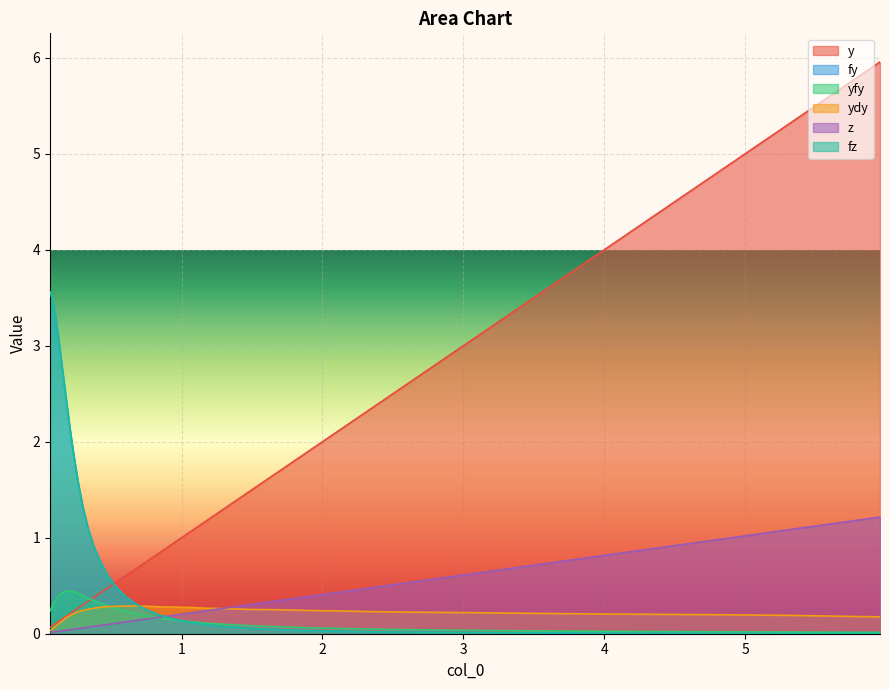

Reading left to right, what are all the values shown in this chart?

y: 0.1	0.1	0.1	0.1	0.1	0.1	0.1	0.1	0.2	0.2	0.2	0.2	0.3	0.3	0.3	0.4	0.4	0.5	0.5	0.6	0.7	0.7	0.8	0.9	1.1	1.2	1.3	1.5	1.7	1.9	2.1	2.4	2.7	3.0	3.3	3.8	4.2	4.7	5.3	6.0
fy: 3.6	3.5	3.5	3.4	3.3	3.2	3.0	2.8	2.6	2.4	2.1	1.8	1.6	1.3	1.1	0.9	0.8	0.6	0.5	0.4	0.3	0.2	0.2	0.2	0.1	0.1	0.1	0.1	0.0	0.0	0.0	0.0	0.0	0.0	0.0	0.0	0.0	0.0	0.0	0.0
yfy: 0.2	0.3	0.3	0.3	0.4	0.4	0.4	0.4	0.4	0.4	0.4	0.4	0.4	0.4	0.4	0.3	0.3	0.3	0.3	0.2	0.2	0.2	0.2	0.1	0.1	0.1	0.1	0.1	0.1	0.1	0.1	0.0	0.0	0.0	0.0	0.0	0.0	0.0	0.0	0.0
ydy: 0.0	0.0	0.1	0.1	0.1	0.1	0.1	0.1	0.2	0.2	0.2	0.2	0.2	0.2	0.3	0.3	0.3	0.3	0.3	0.3	0.3	0.3	0.3	0.3	0.3	0.3	0.3	0.3	0.3	0.2	0.2	0.2	0.2	0.2	0.2	0.2	0.2	0.2	0.2	0.2
z: 0.0	0.0	0.0	0.0	0.0	0.0	0.0	0.0	0.0	0.0	0.0	0.0	0.1	0.1	0.1	0.1	0.1	0.1	0.1	0.1	0.1	0.2	0.2	0.2	0.2	0.2	0.3	0.3	0.3	0.4	0.4	0.5	0.5	0.6	0.7	0.8	0.9	1.0	1.1	1.2
fz: 3.6	3.5	3.5	3.4	3.3	3.2	3.0	2.8	2.6	2.4	2.1	1.8	1.6	1.3	1.1	0.9	0.8	0.6	0.5	0.4	0.3	0.2	0.2	0.2	0.1	0.1	0.1	0.1	0.0	0.0	0.0	0.0	0.0	0.0	0.0	0.0	0.0	0.0	0.0	0.0